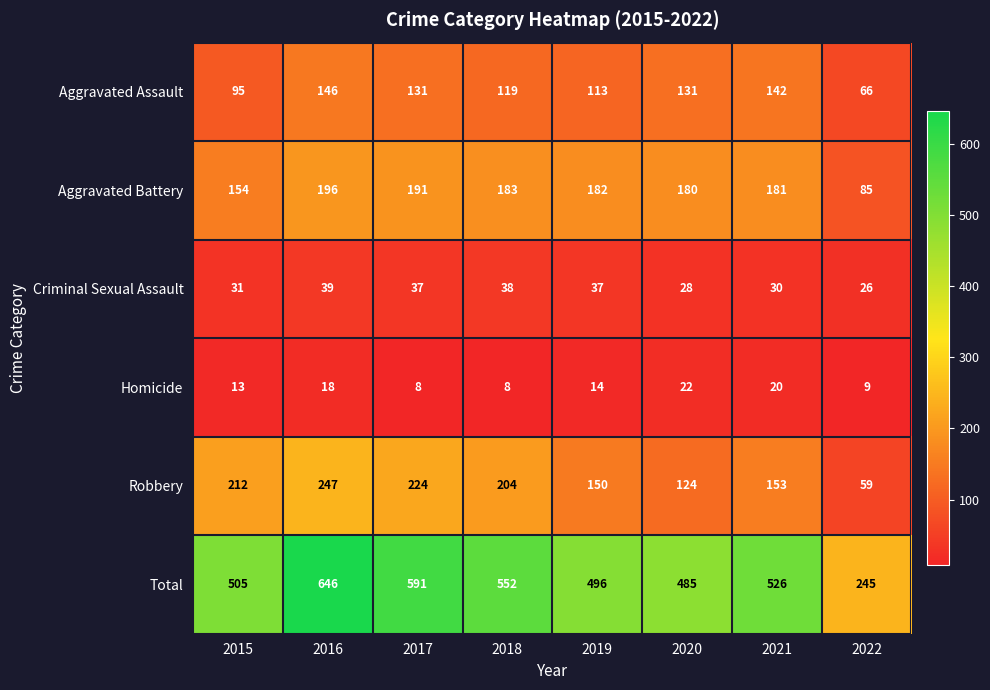

What is the total value across all series at 2018?

1104